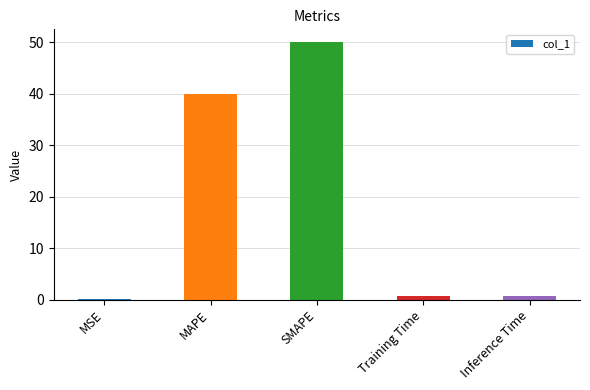

What is the smallest value displayed?

0.2